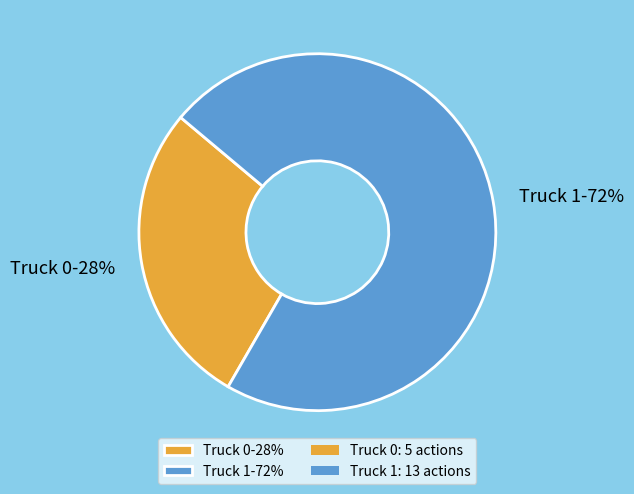

Which slice is the largest?

Truck 1